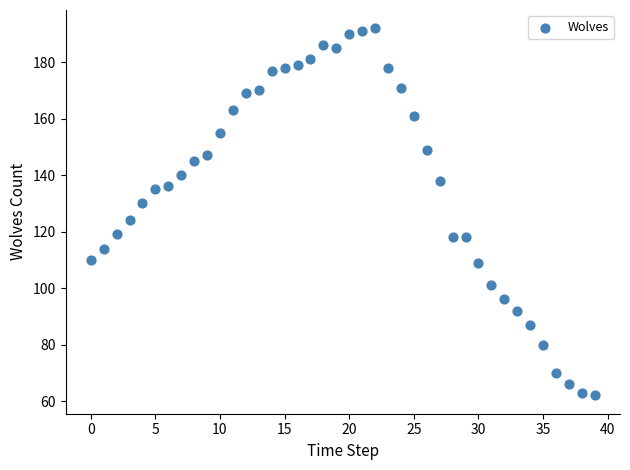

What is the range of Y values (max minus min)?

130